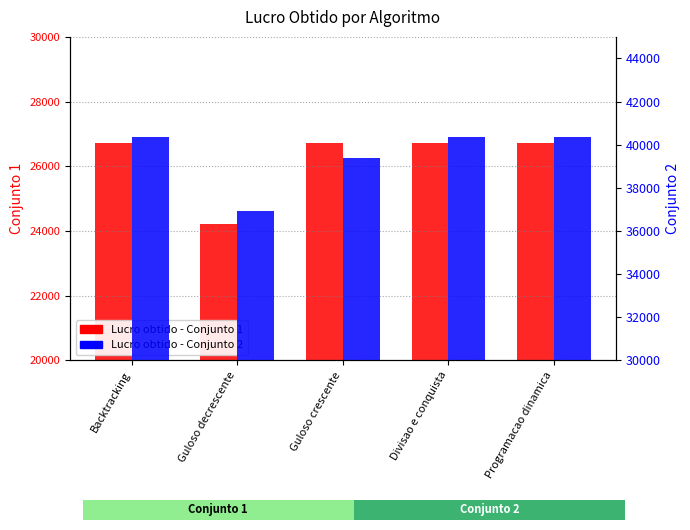

How many categories are shown in the chart?

5